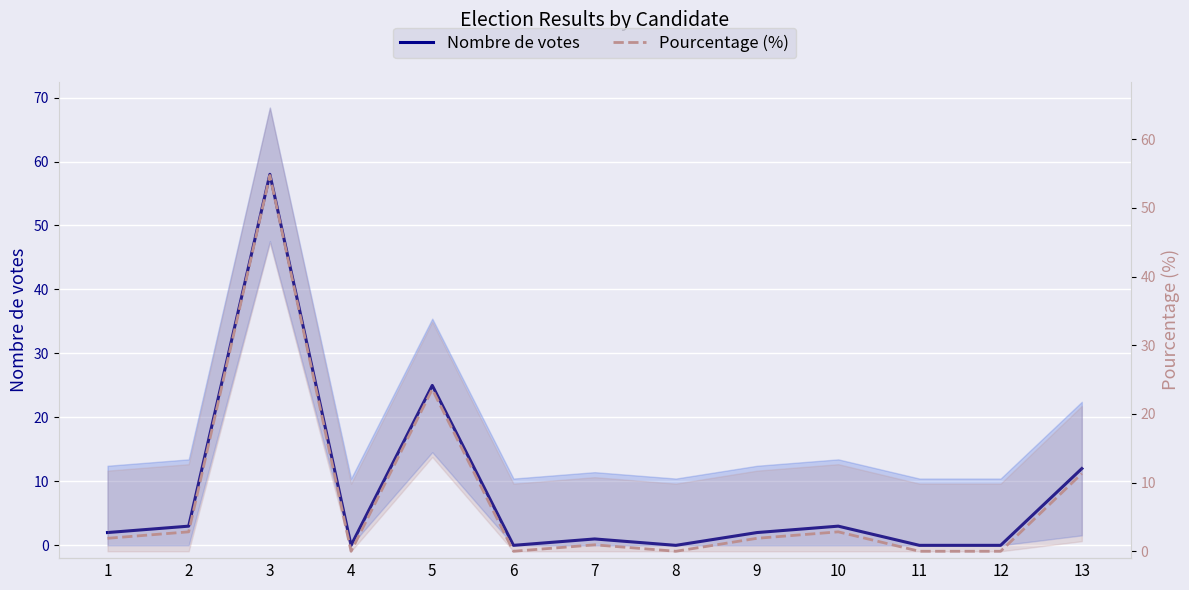

What is the sum of all Nombre de votes values?

106.0